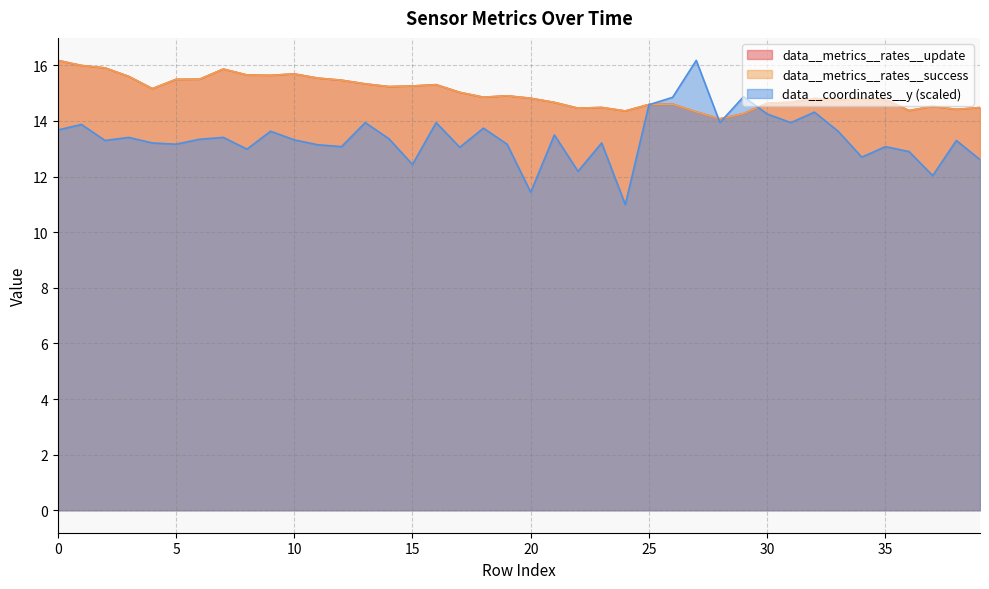

How many categories are shown in the chart?

40